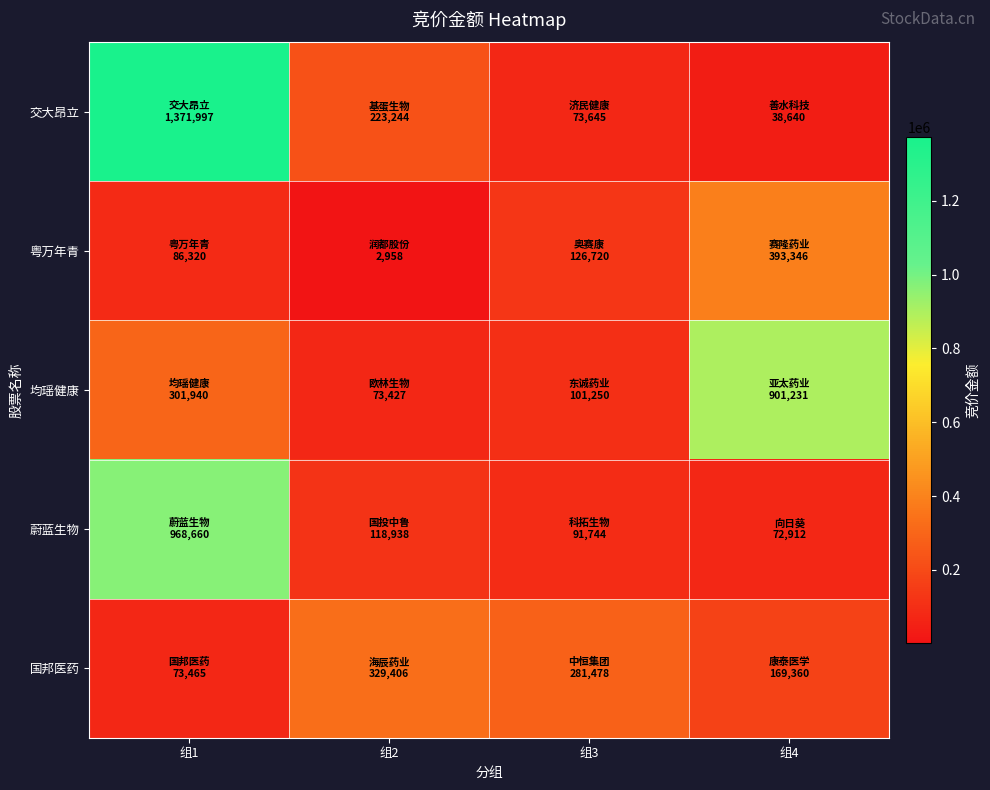

What is the greatest value displayed?

1371997